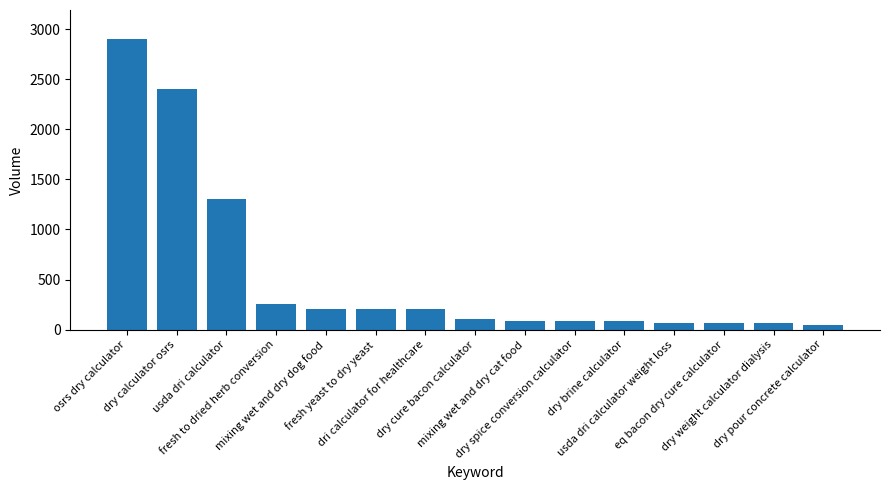

What is the difference between the second highest and minimum values?

2350